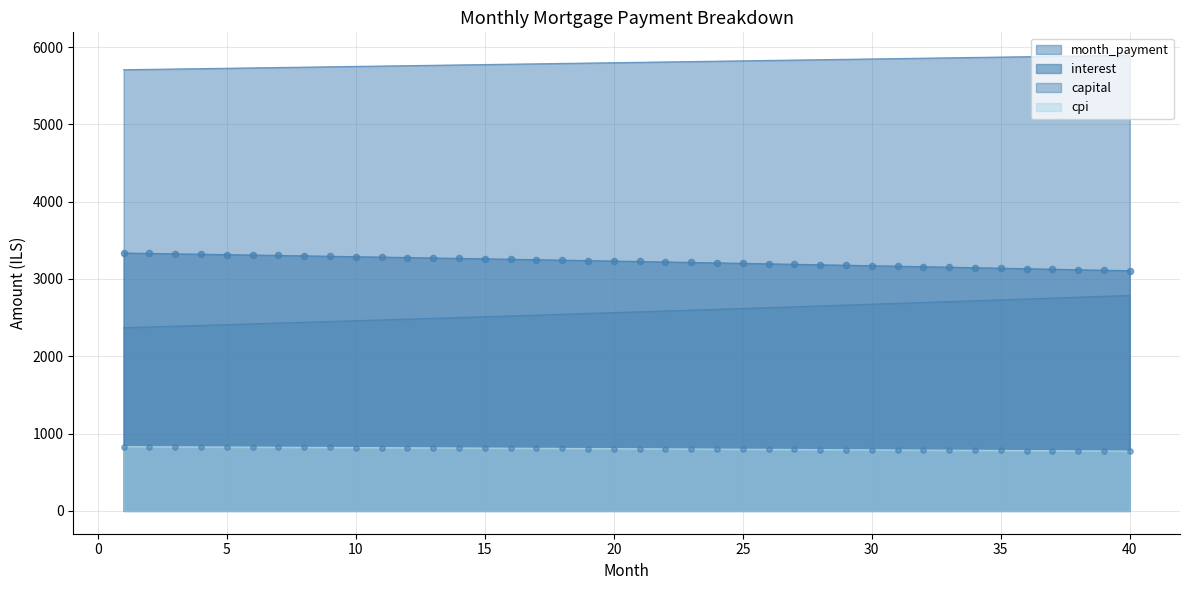

At how many categories does at least one series exceed 1735?

40